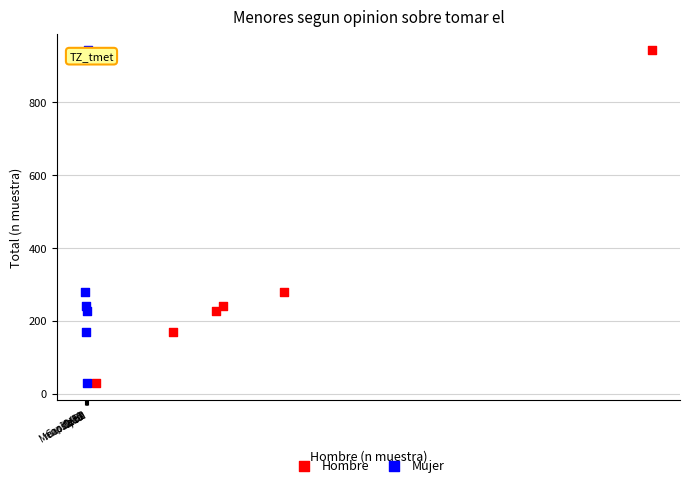

What are all the series names shown in the legend?

Hombre, Mujer